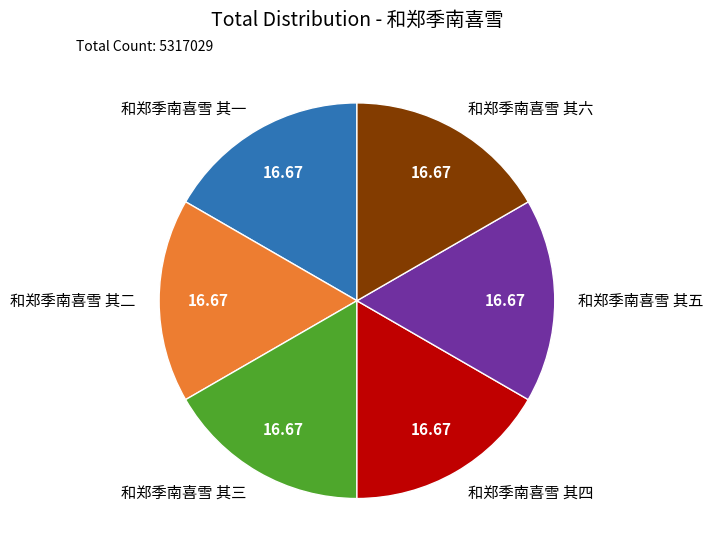

Approximately how many times larger is the value at 和郑季南喜雪 其三 compared to 和郑季南喜雪 其二?

1.0